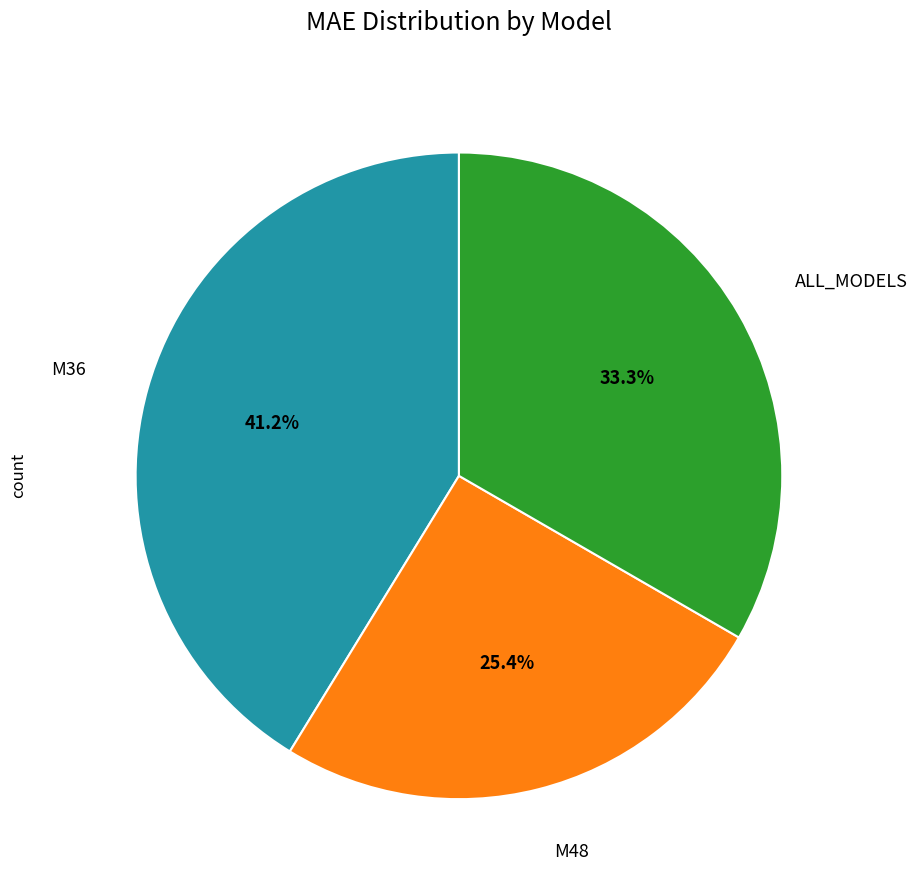

Is there any slice that represents more than half of the pie?

No